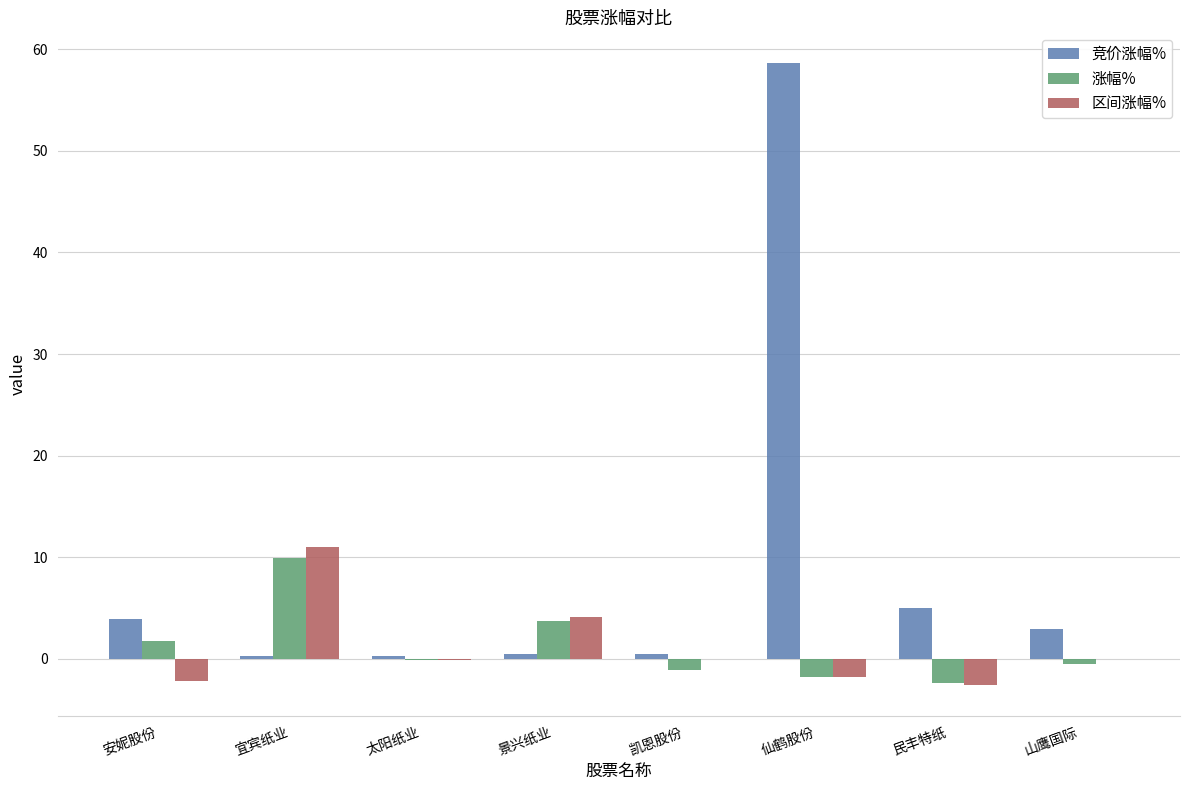

Between 宜宾纸业 and 景兴纸业, which series saw the biggest shift?

区间涨幅%